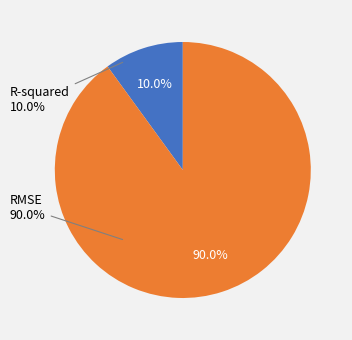

Between R-squared and RMSE, which is larger?

RMSE